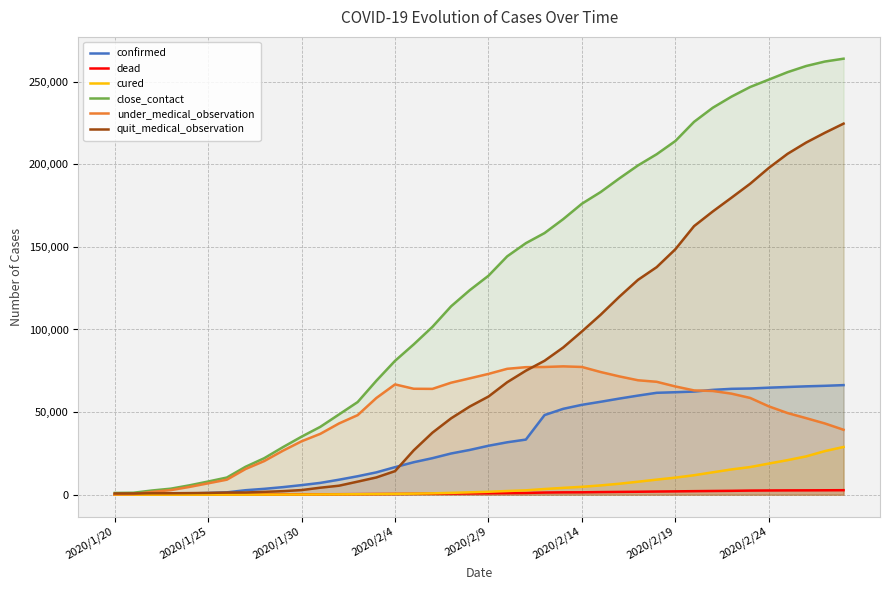

Which series has the widest spread of values?

close_contact